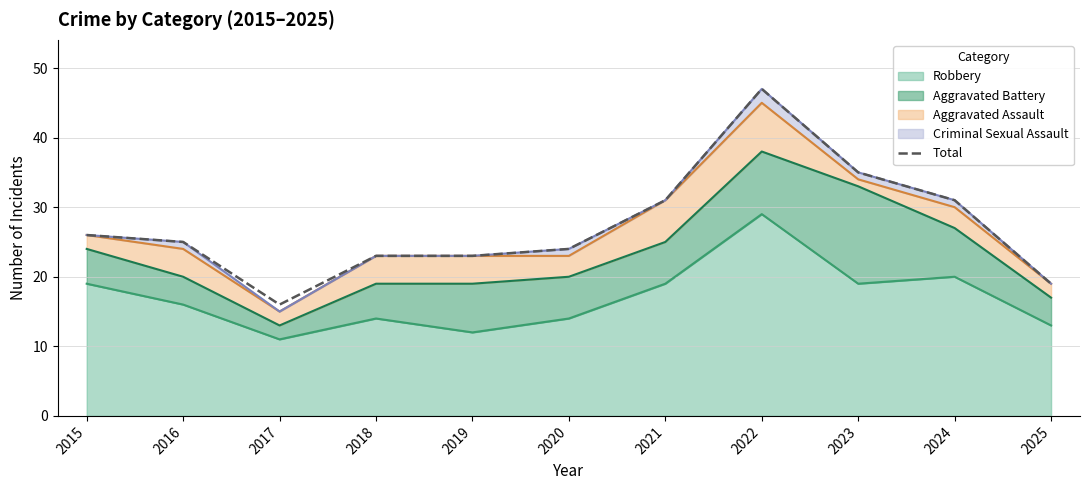

At which category does the data reach its first local valley?

2017